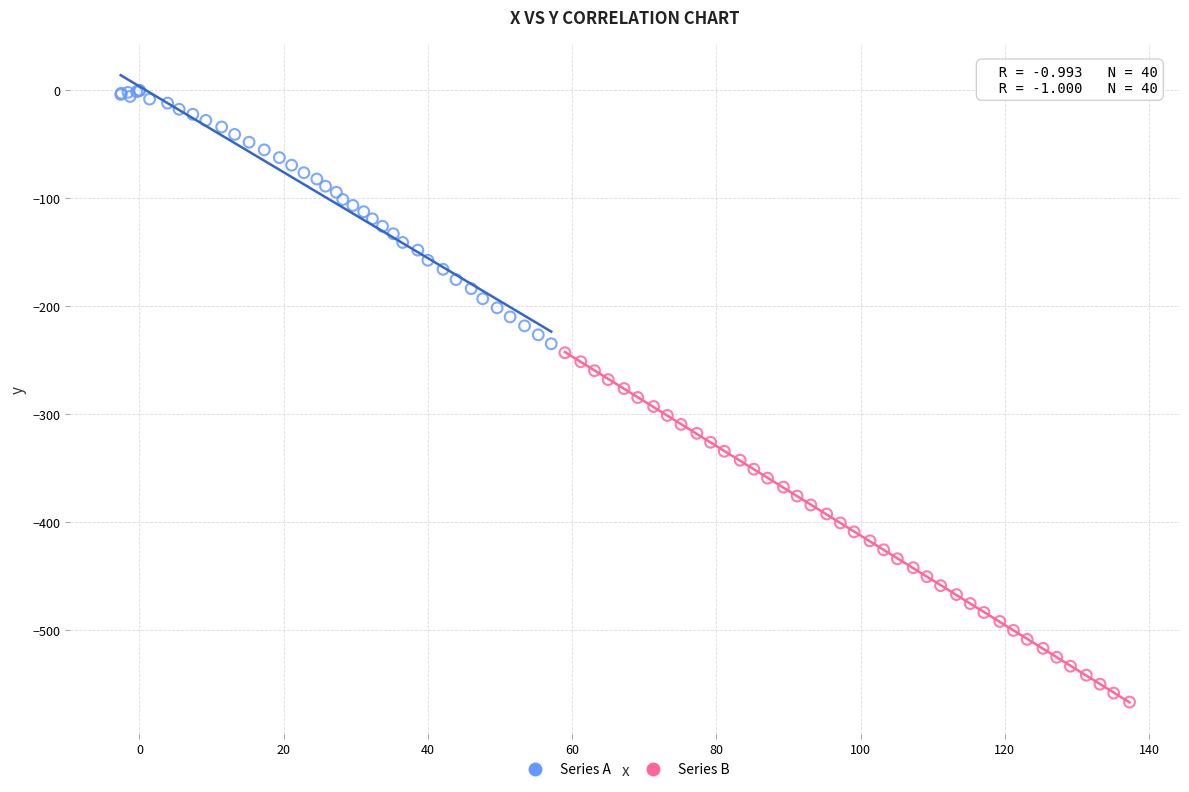

What are all the series names shown in the legend?

Series A, Series B